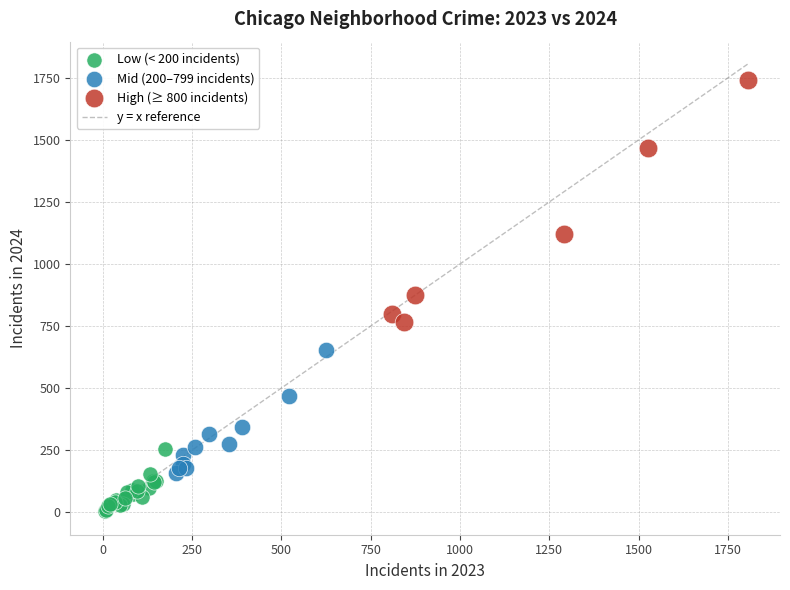

Which series contains the lowest Y value?

Low (< 200 incidents)